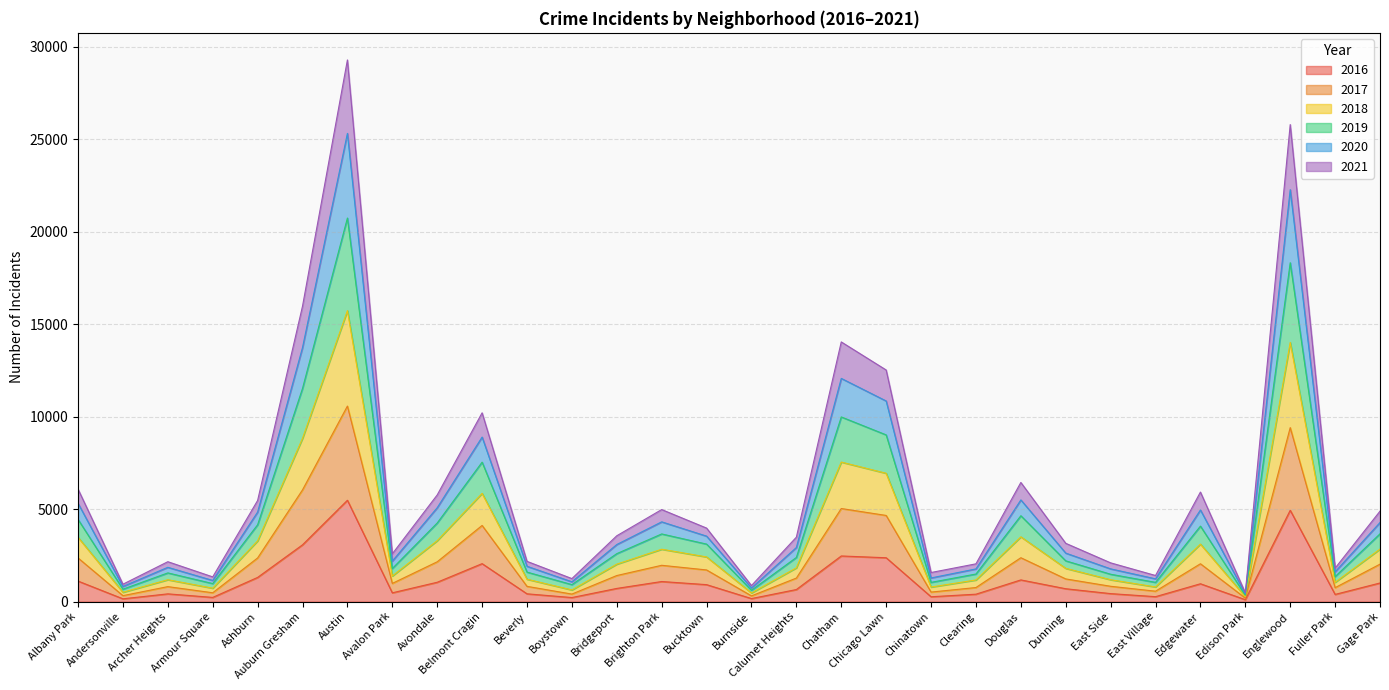

What is the label of the 7th point from the left?

Austin